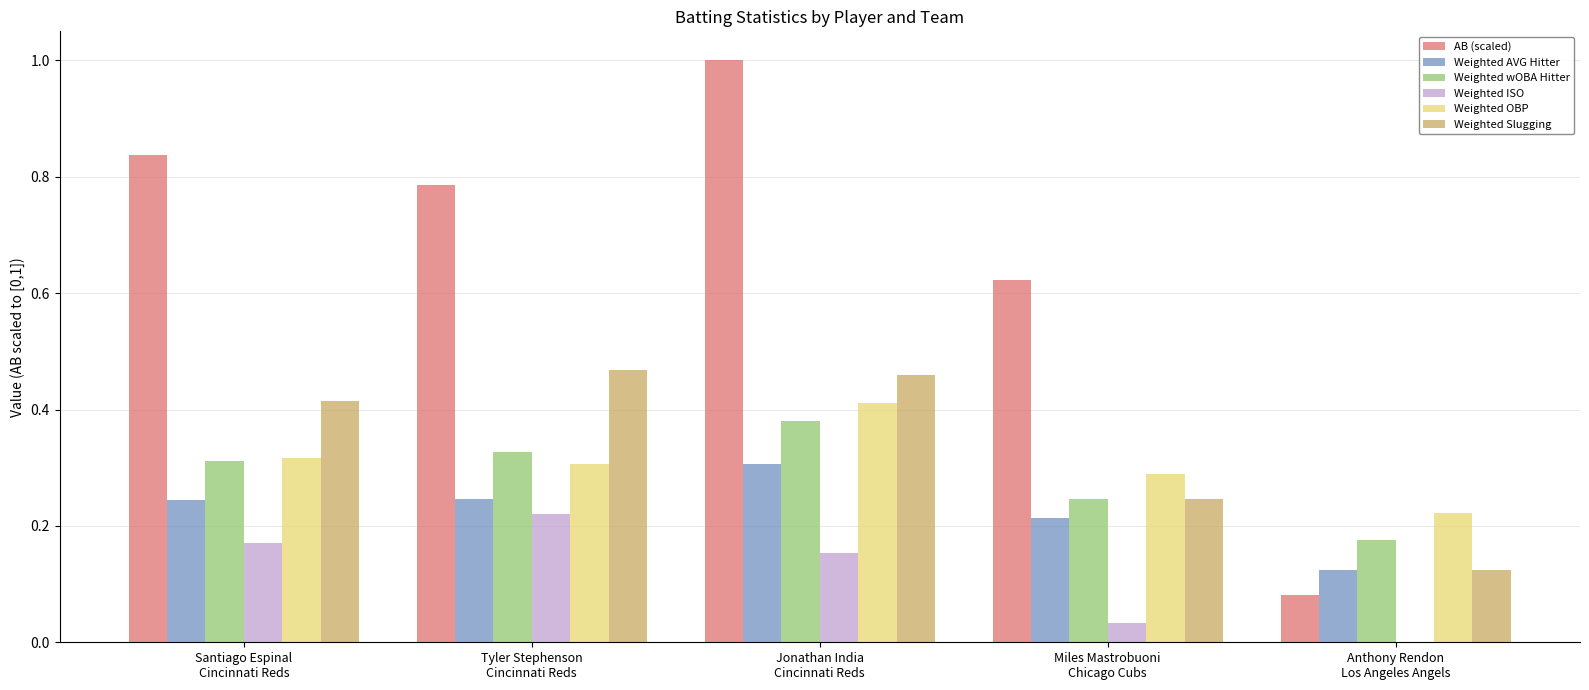

True or false: Weighted wOBA Hitter has a value of 0.4 at Miles Mastrobuoni
Chicago Cubs.

False